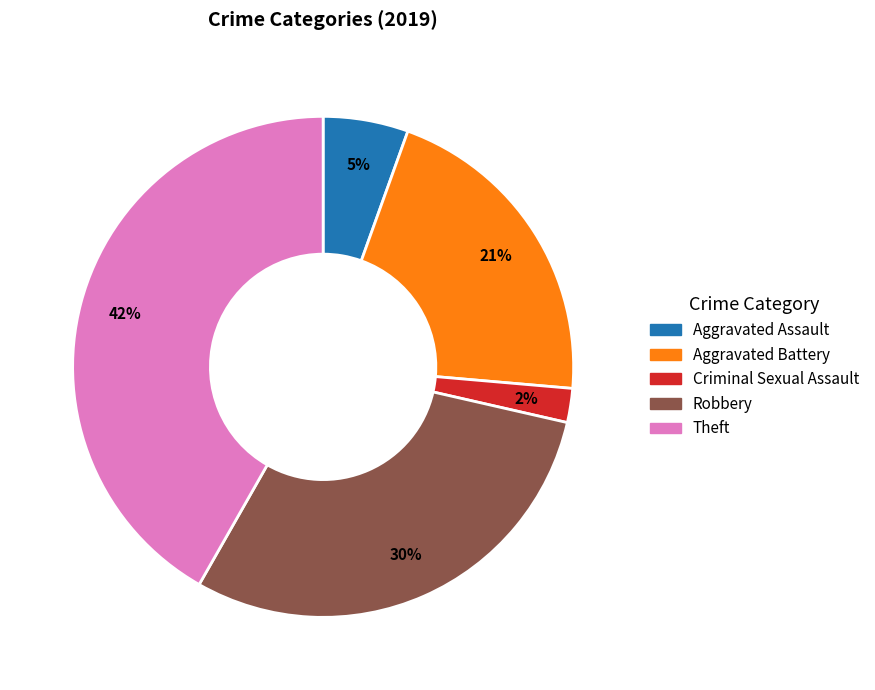

To the nearest percent, what is the difference between the largest and smallest slice percentages?

40%